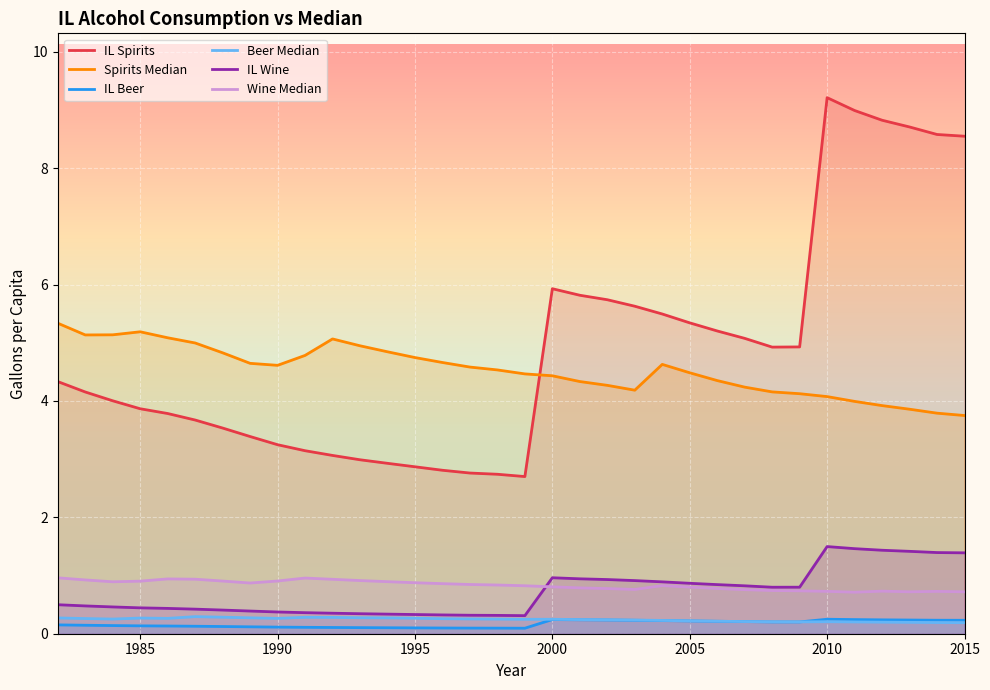

True or false: IL Wine and IL Beer intersect in this chart.

False